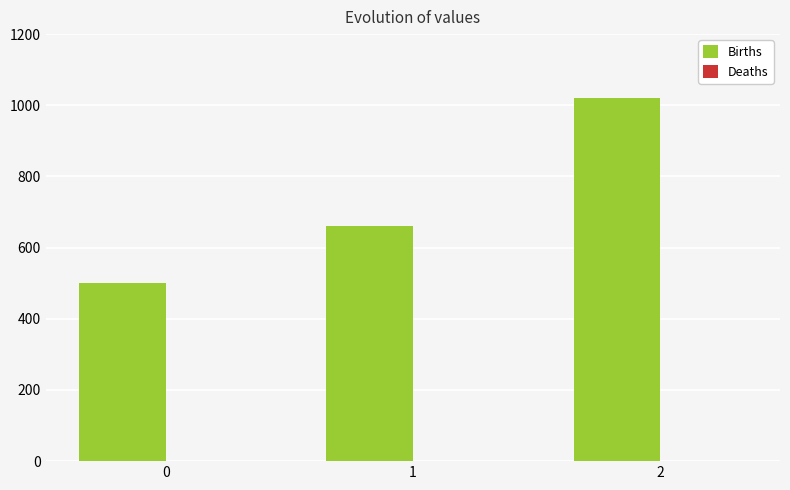

What is the smallest value displayed?

500